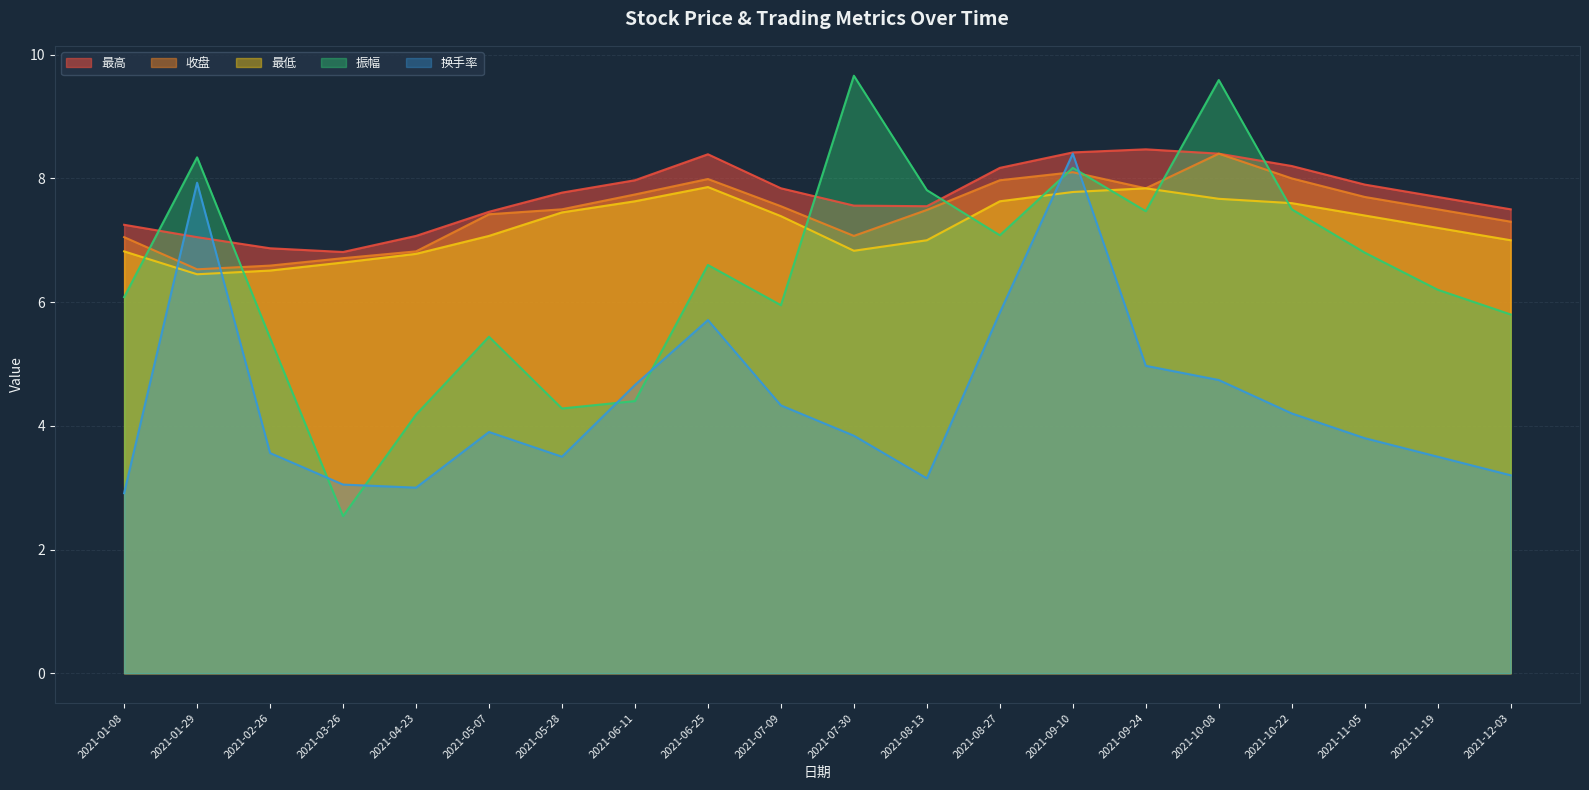

Where is the first local maximum for 换手率?

2021-01-29